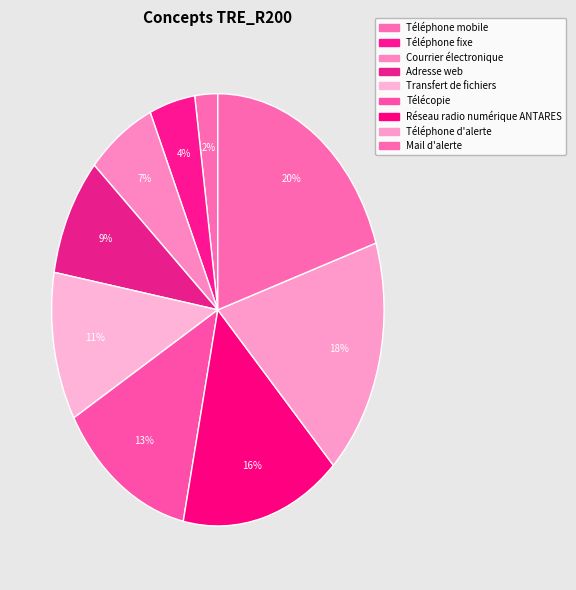

Approximately how many times larger is the value at Mail d'alerte compared to Courrier électronique?

3.0